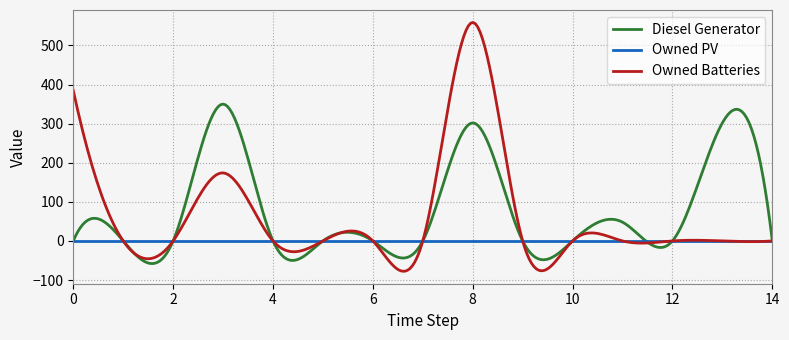

Does the chart display data point markers on the line(s)?

No